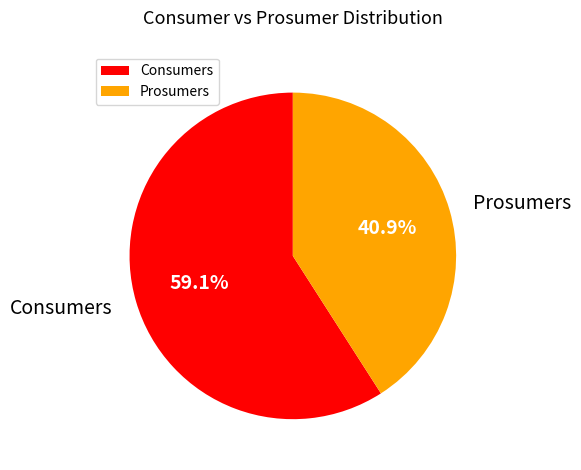

Which category has the biggest portion of the pie?

Consumers